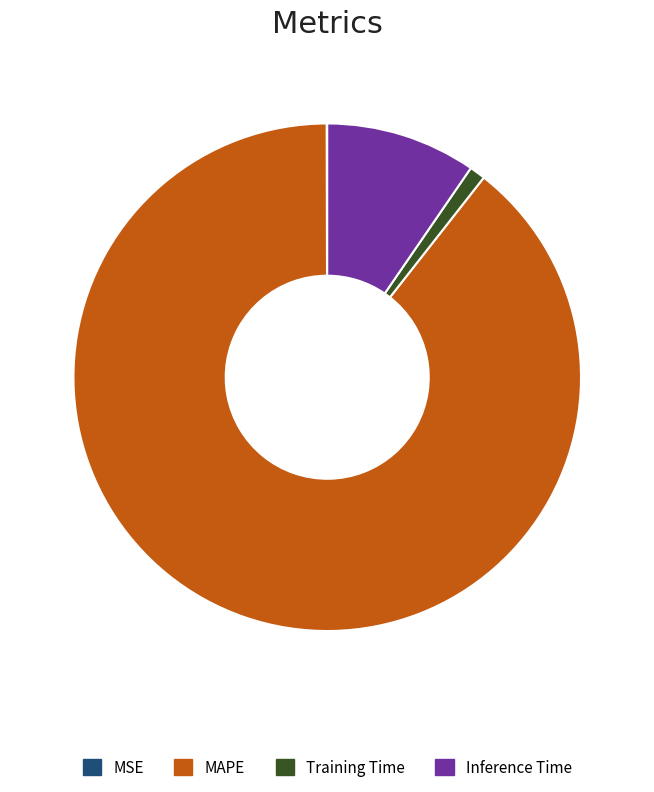

Between MAPE and Inference Time, which is larger?

MAPE